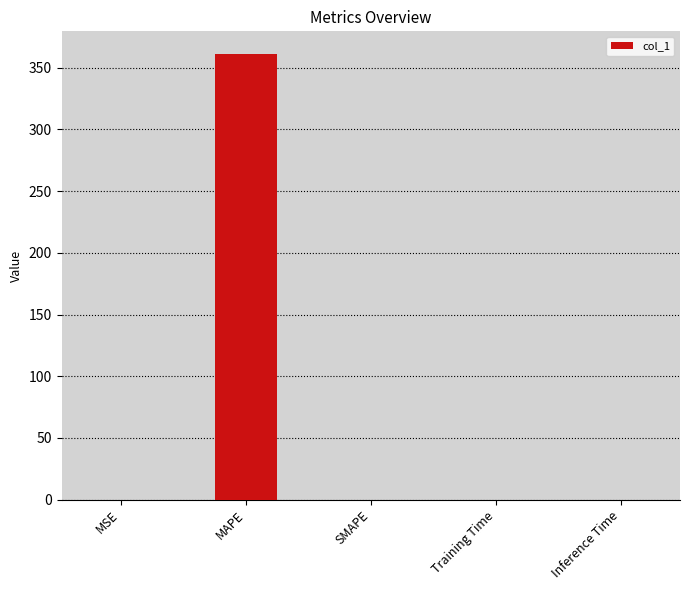

What is the sum of all values?

361.5